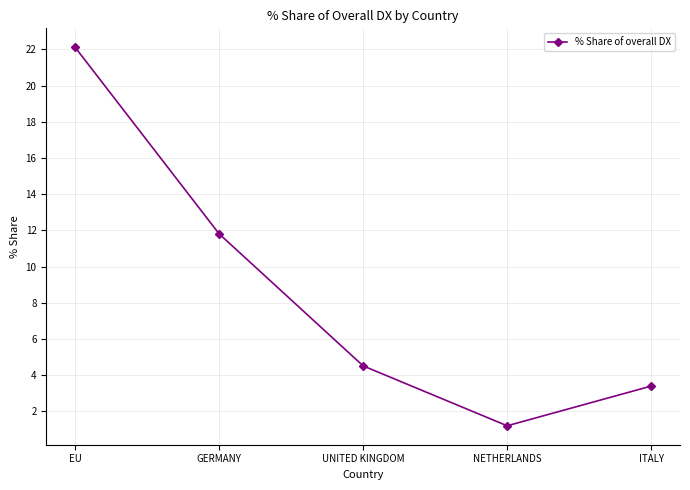

How many lines are shown in the chart?

1